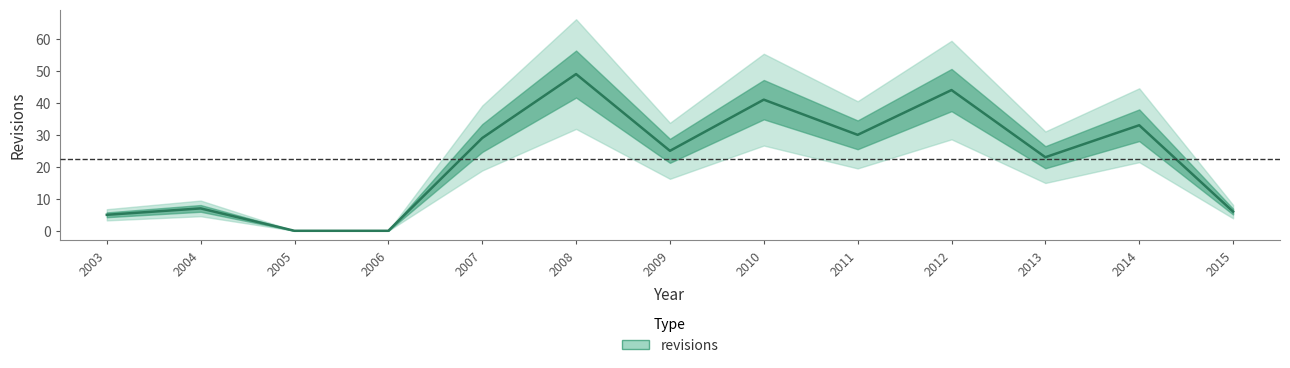

Reading left to right, extract all data points from this chart.

5	7	0	0	29	49	25	41	30	44	23	33	6